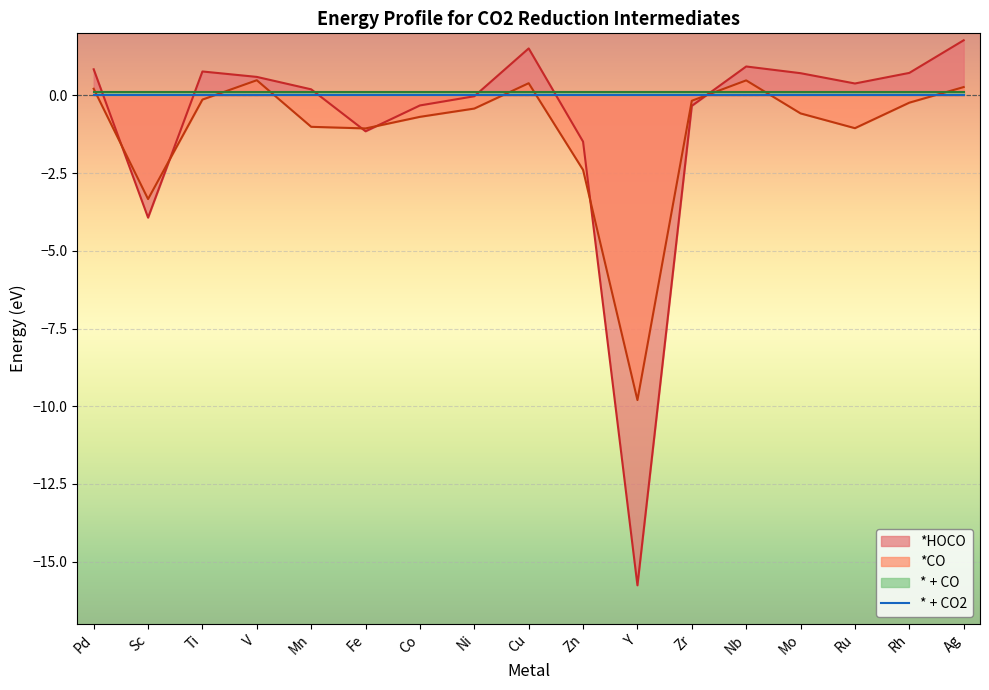

How many categories are shown in the chart?

17